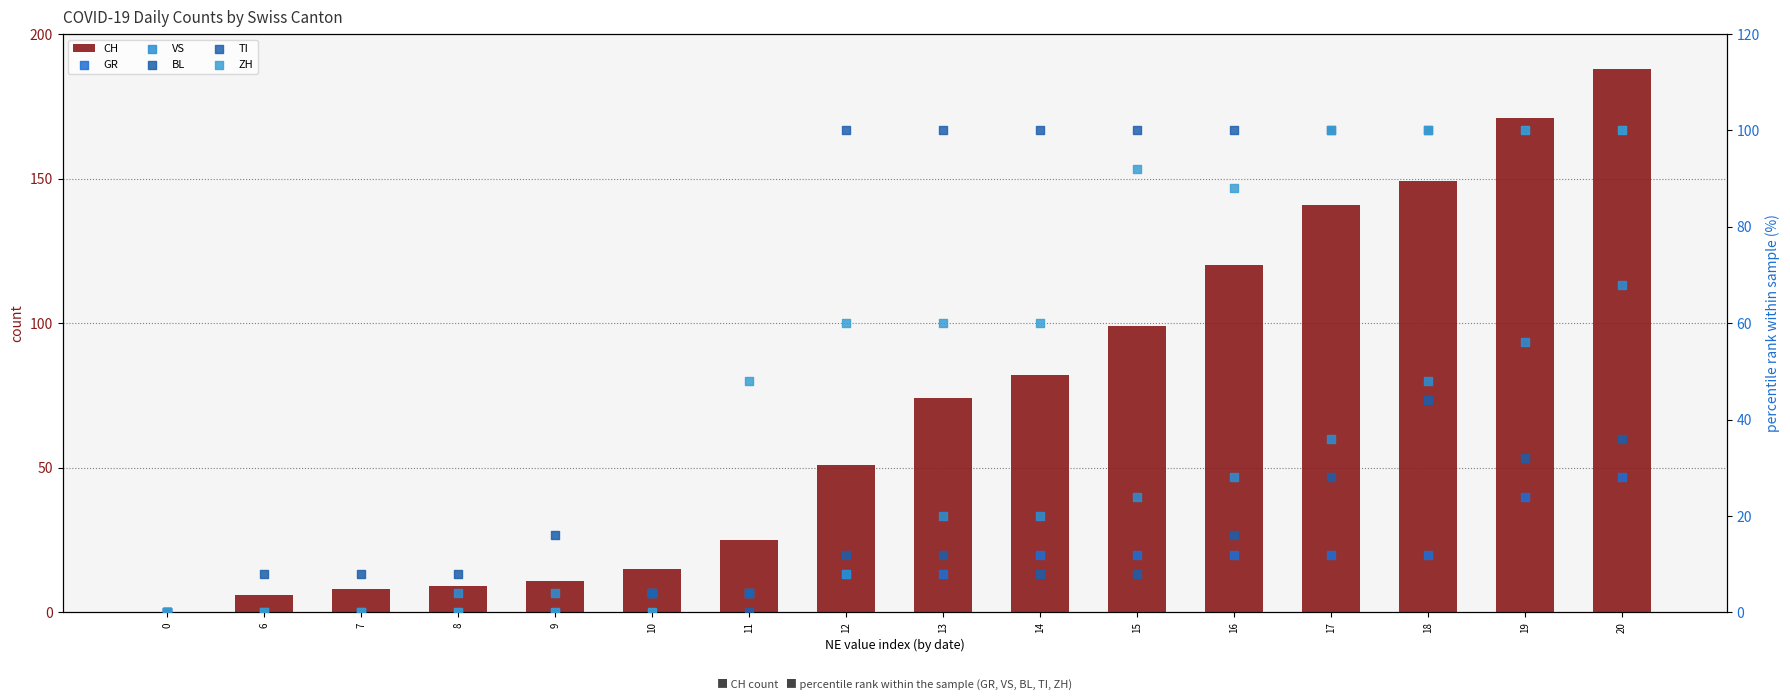

Which series contains the highest Y value?

CH